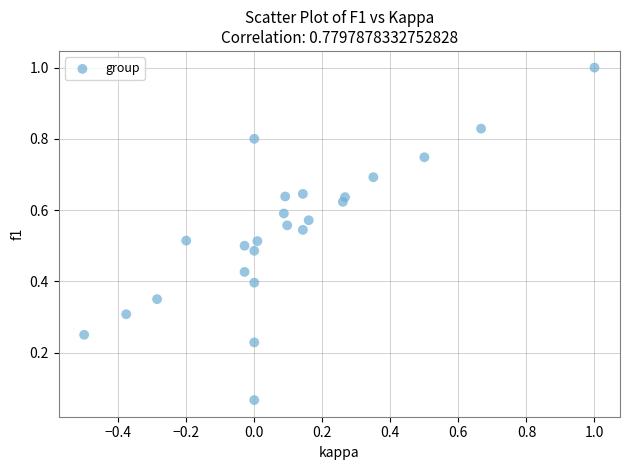

What is the range of Y values (max minus min)?

0.9